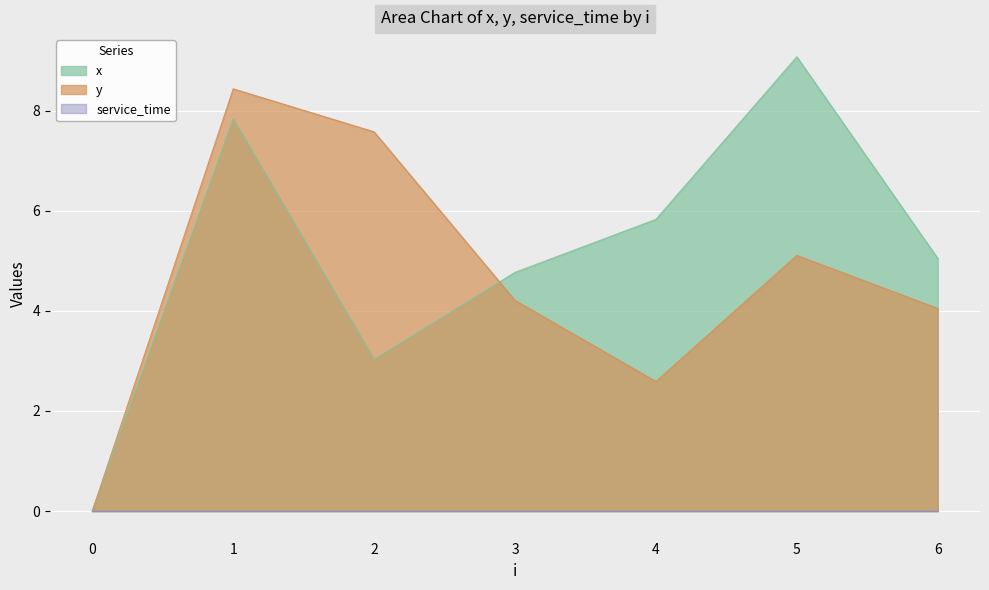

Which series changed the most between 0 and 1?

y